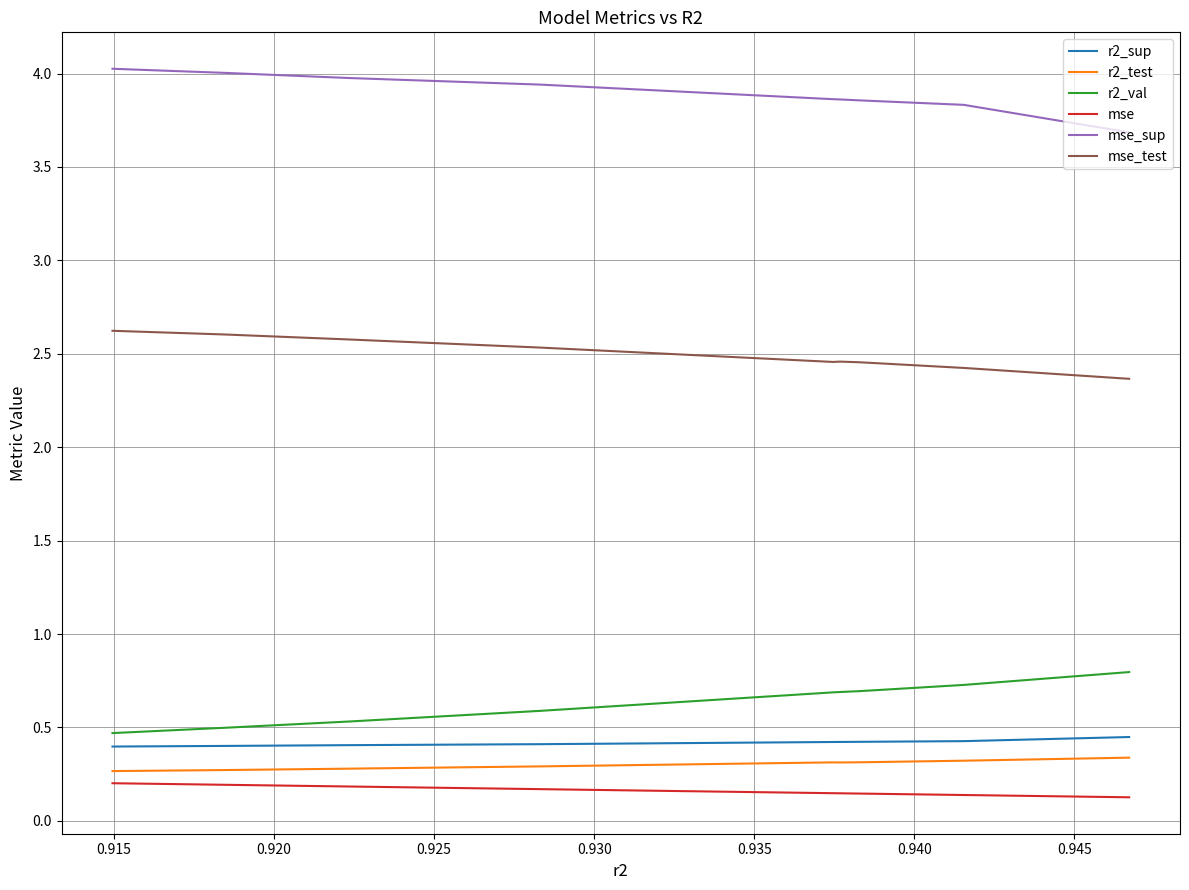

How many categories are shown in the chart?

10